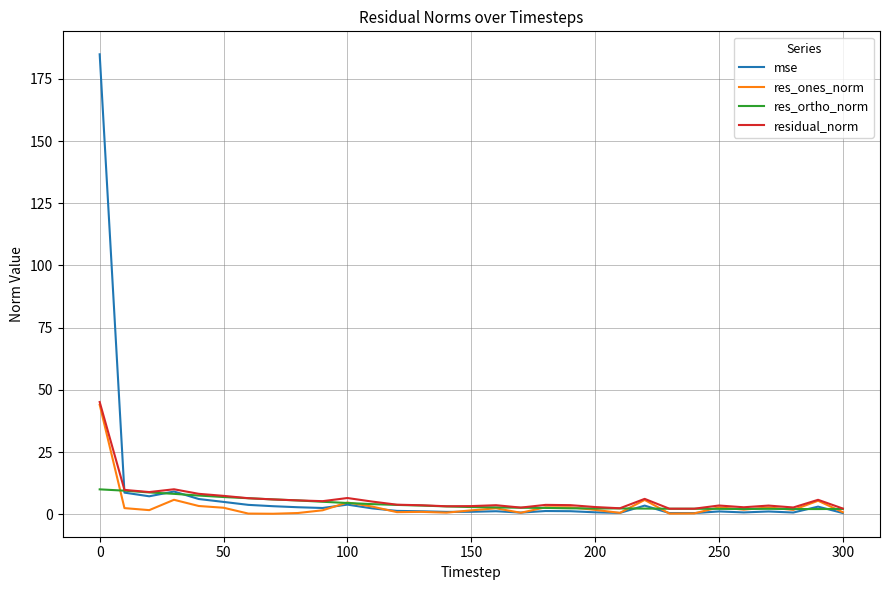

Which series has the largest range (max minus min)?

mse